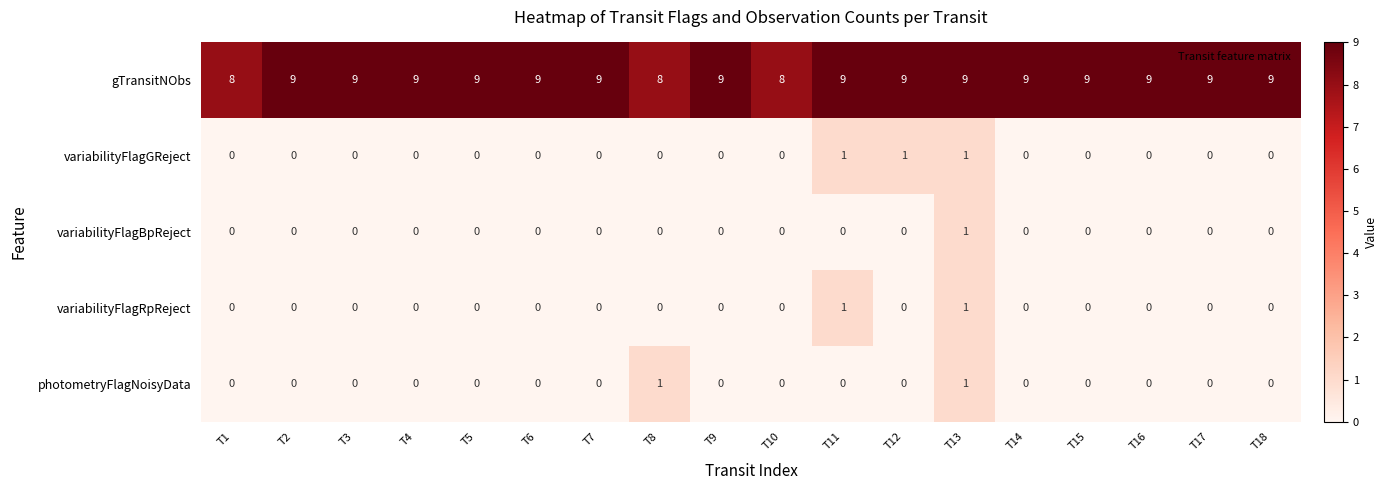

How many series are shown in this chart?

5